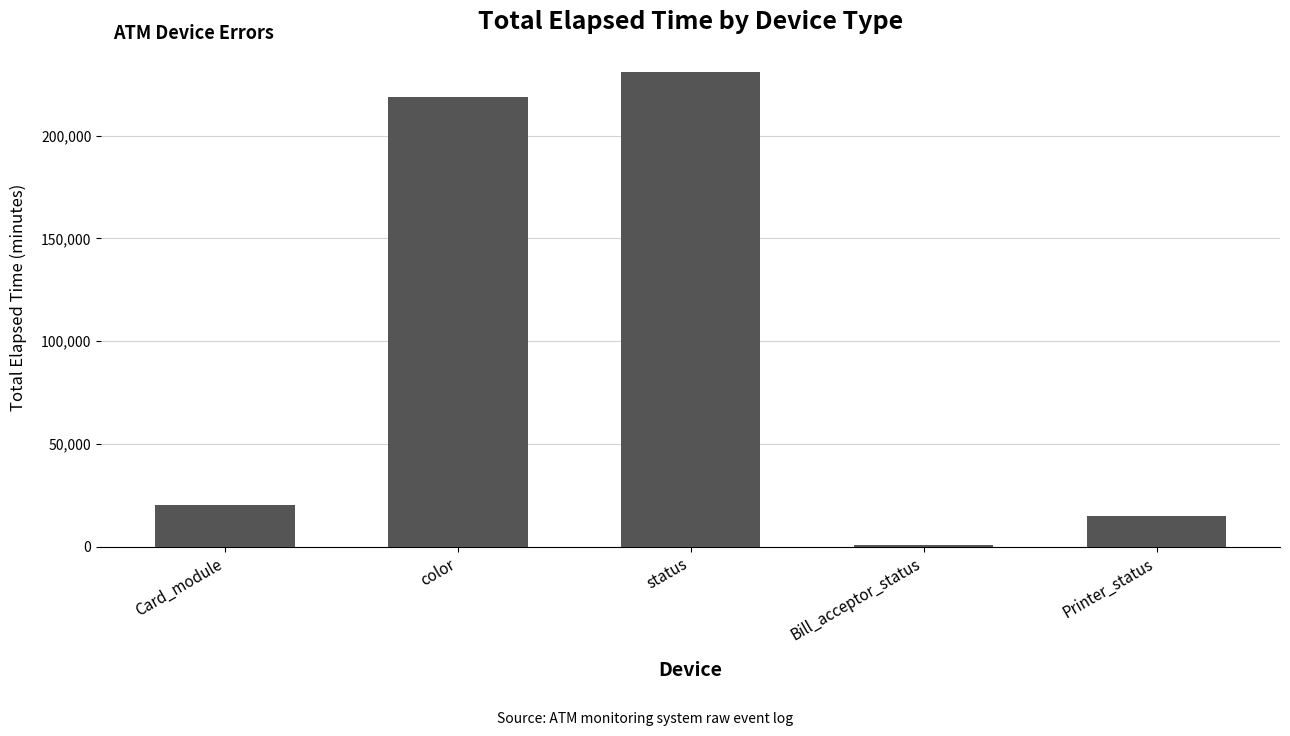

What value does the data have at status?

230843